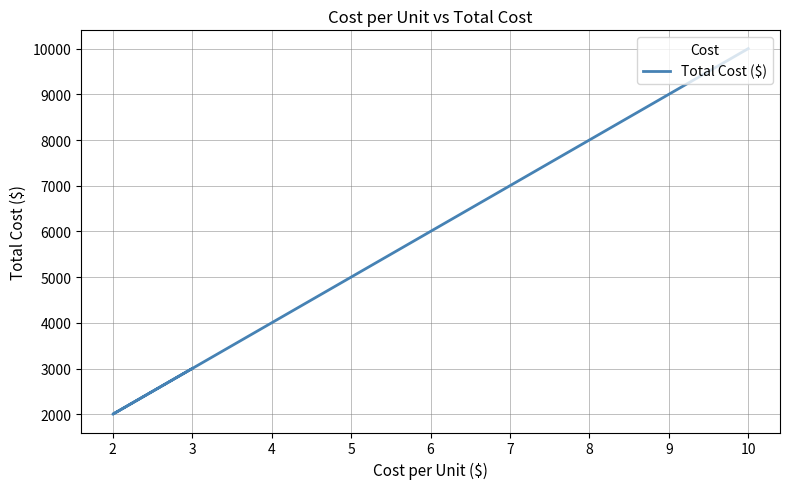

True or false: the data shows 15729 at 10.

False